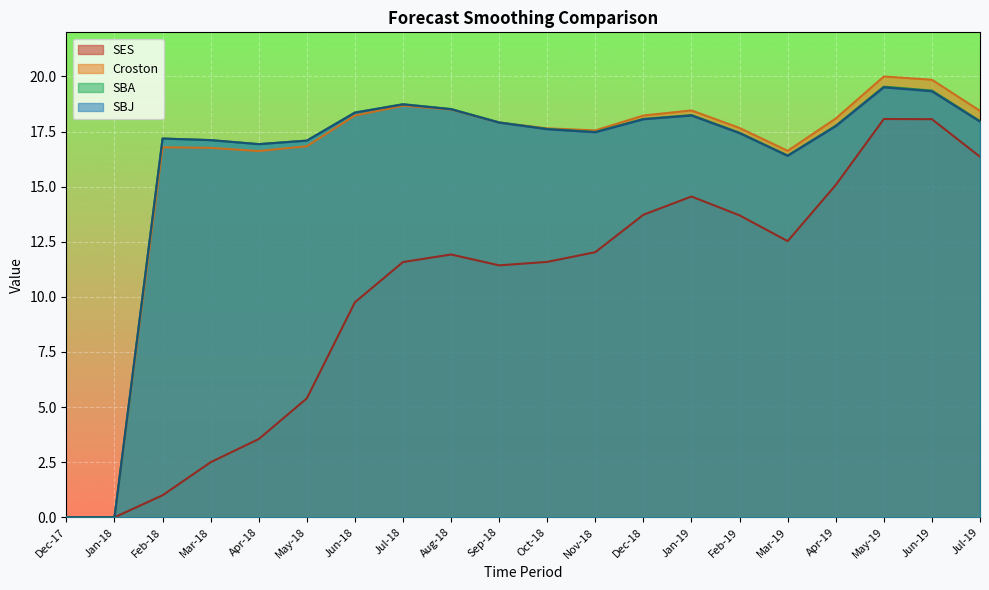

What is the label of the 8th point from the right?

Dec-18